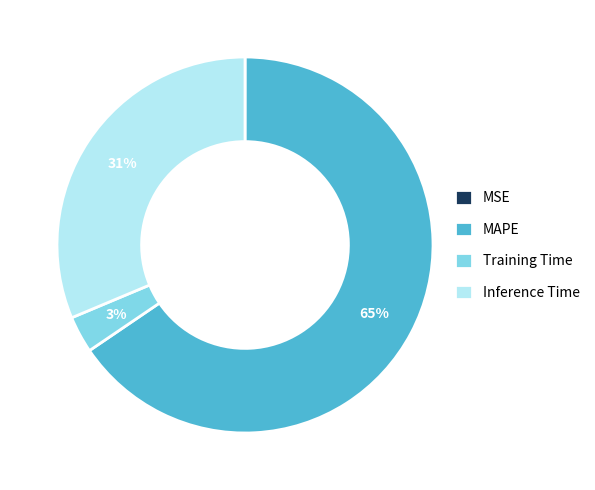

What is the largest slice in the pie chart?

MAPE